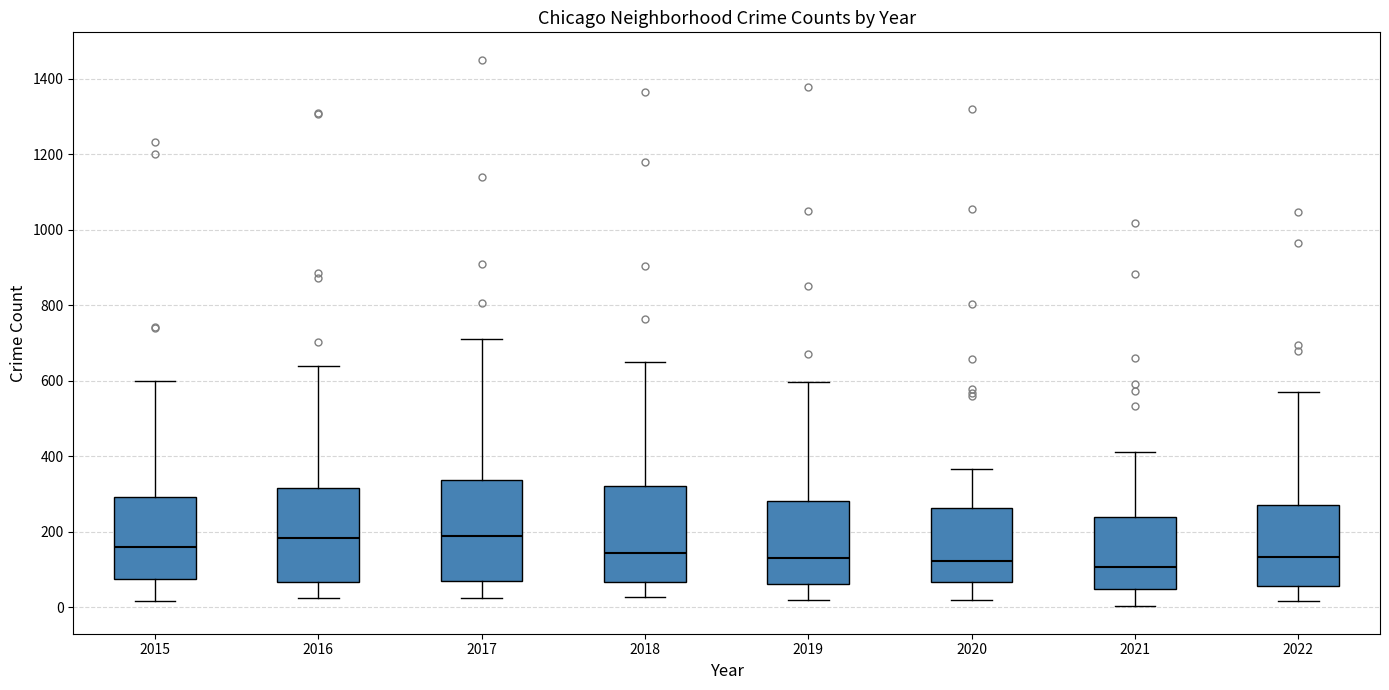

Reading left to right, transcribe this box plot: for each box, give where its median line is, the range the box spans, and where its two whiskers end, as read against the y-axis. The values are not printed on the chart, so give them approximately, as read against the axis.

2015: median 160, box 80 to 300, whiskers 20 to 600
2016: median 180, box 60 to 320, whiskers 20 to 640
2017: median 180, box 60 to 340, whiskers 20 to 720
2018: median 140, box 60 to 320, whiskers 20 to 660
2019: median 120, box 60 to 280, whiskers 20 to 600
2020: median 120, box 60 to 260, whiskers 20 to 360
2021: median 100, box 40 to 240, whiskers 0 to 420
2022: median 140, box 60 to 280, whiskers 20 to 580